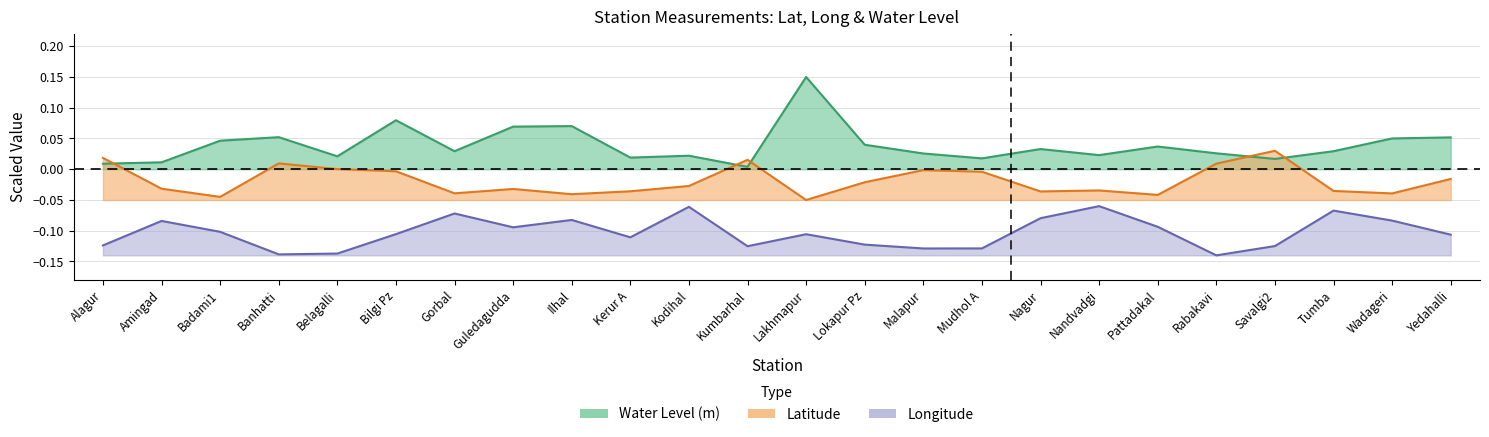

Which series has the largest total across all categories?

water_level